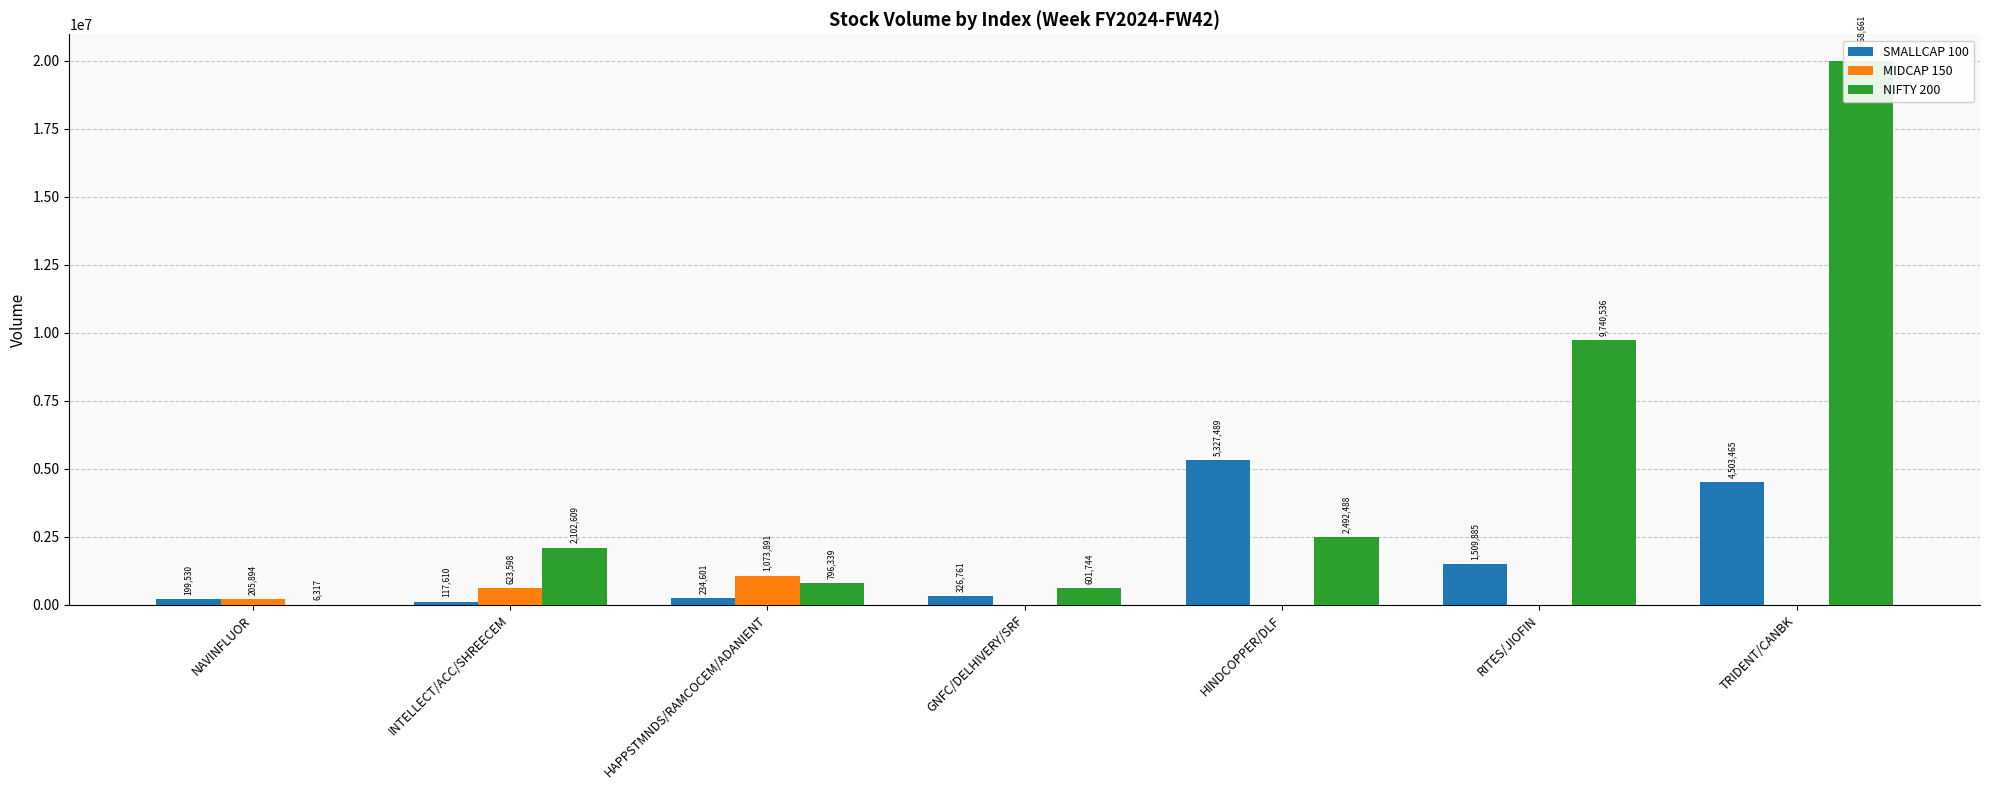

Reading left to right, transcribe all the data shown in this chart.

SMALLCAP 100: 199530	117610	234601	326761	5327489	1509885	4503465
MIDCAP 150: 205894	623598	1073891	0	0	0	0
NIFTY 200: 6317	2102609	796339	601744	2492488	9740536	19968661